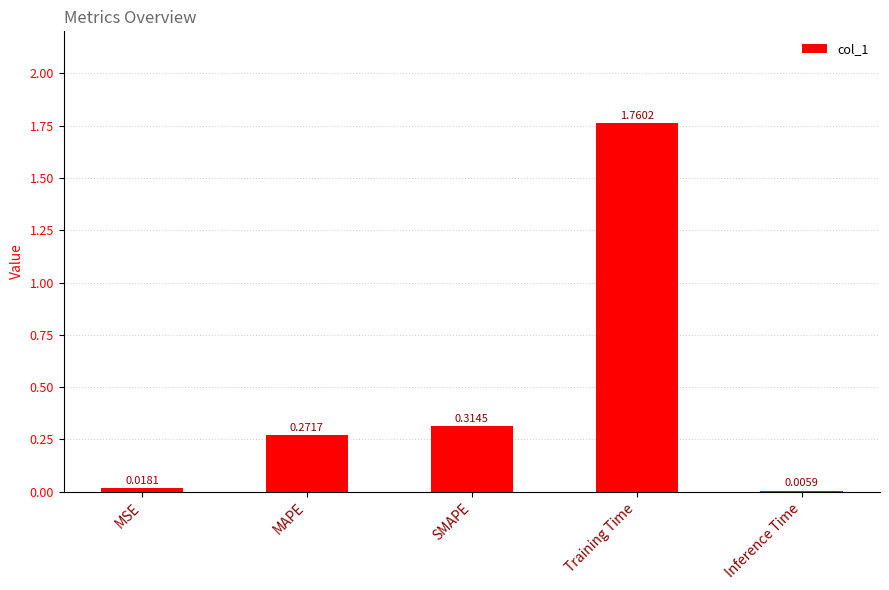

Between MSE and Inference Time, which is larger?

MSE